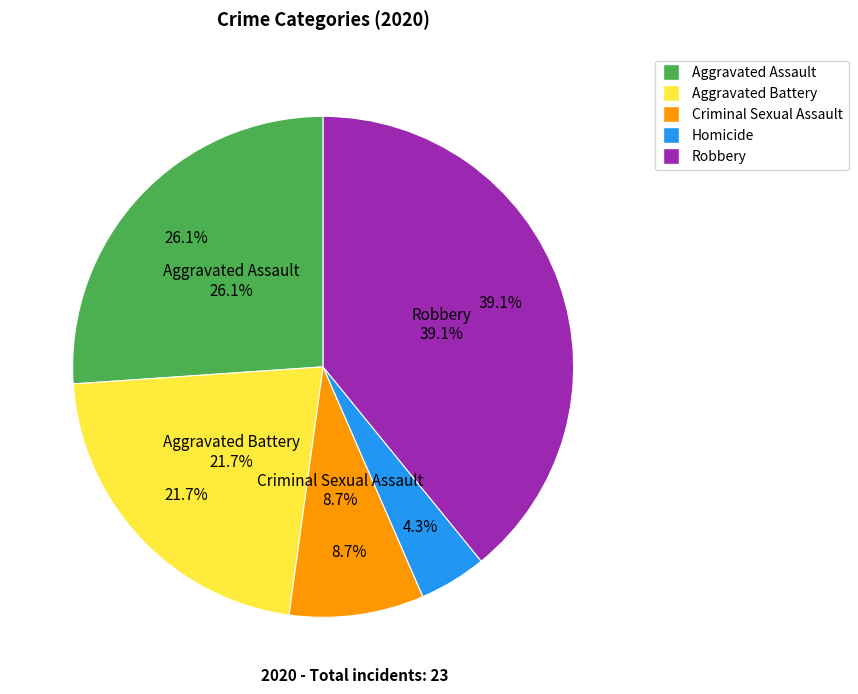

What is the total percentage of Criminal Sexual Assault and Homicide?

13.0%